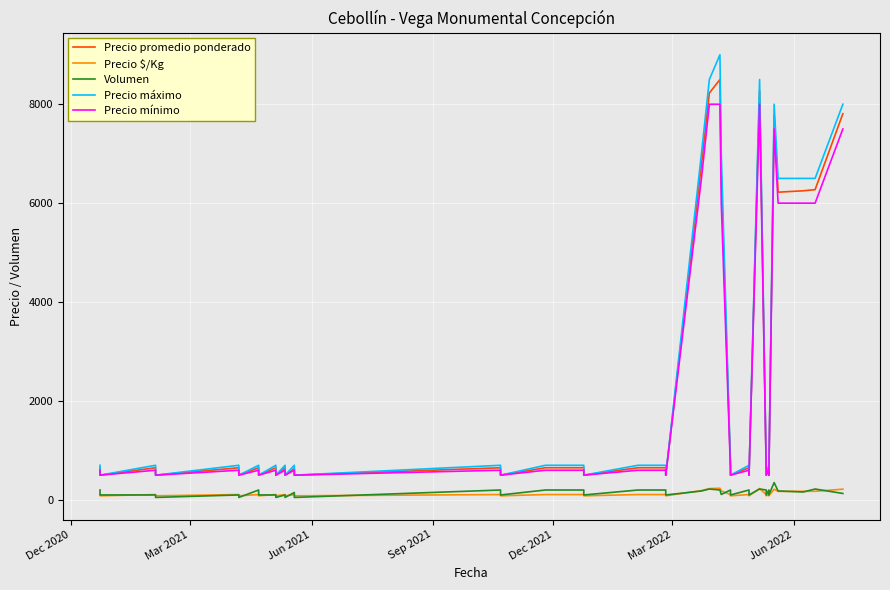

Rank the series by their maximum value, from lowest to highest.

Precio $/Kg, Volumen, Precio mínimo, Precio promedio ponderado, Precio máximo